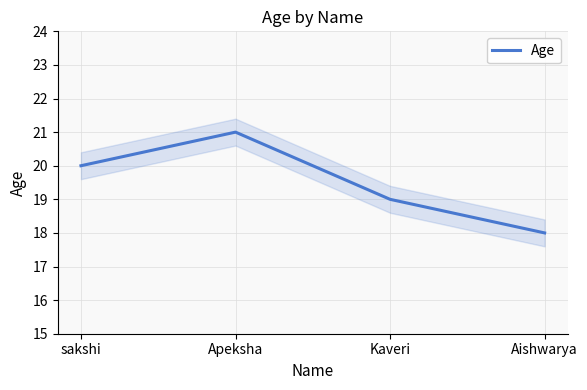

Reading left to right, what are all the values shown in this chart?

20	21	19	18